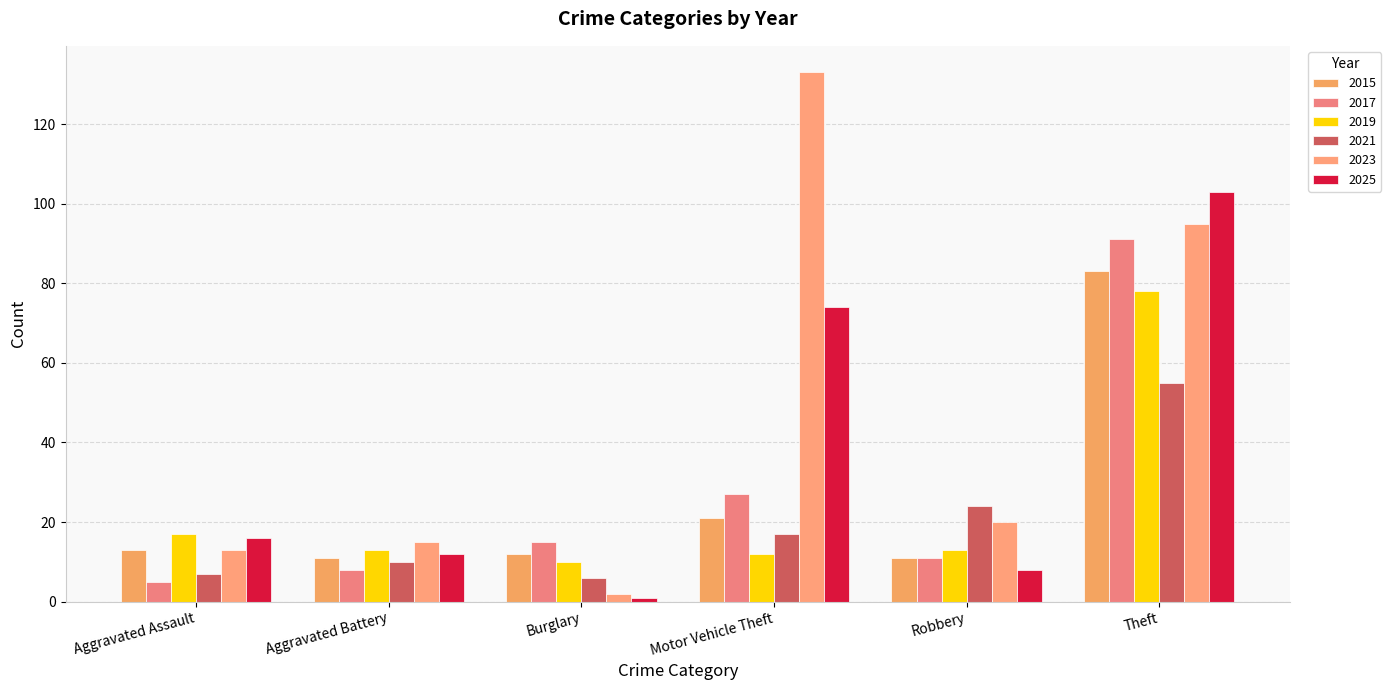

How many bars are there in each group?

6